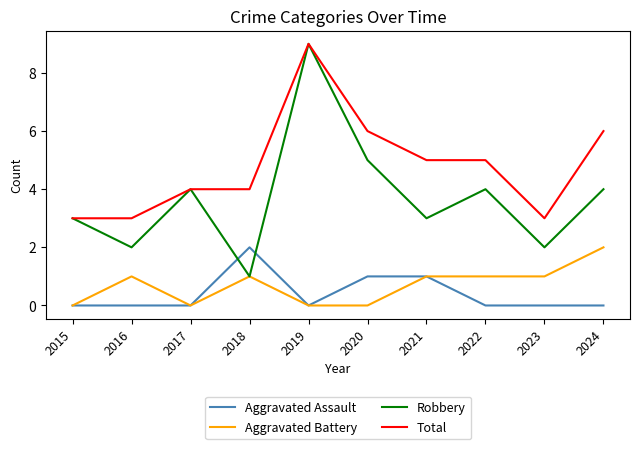

Is it true that Robbery equals 1 at 2016?

False